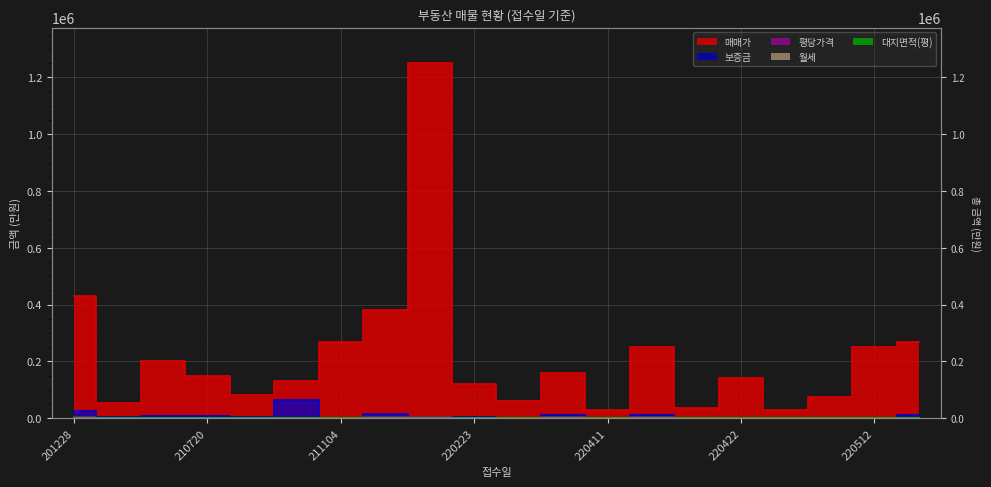

In 월세, how many points are higher than both neighbors (excluding endpoints)?

5